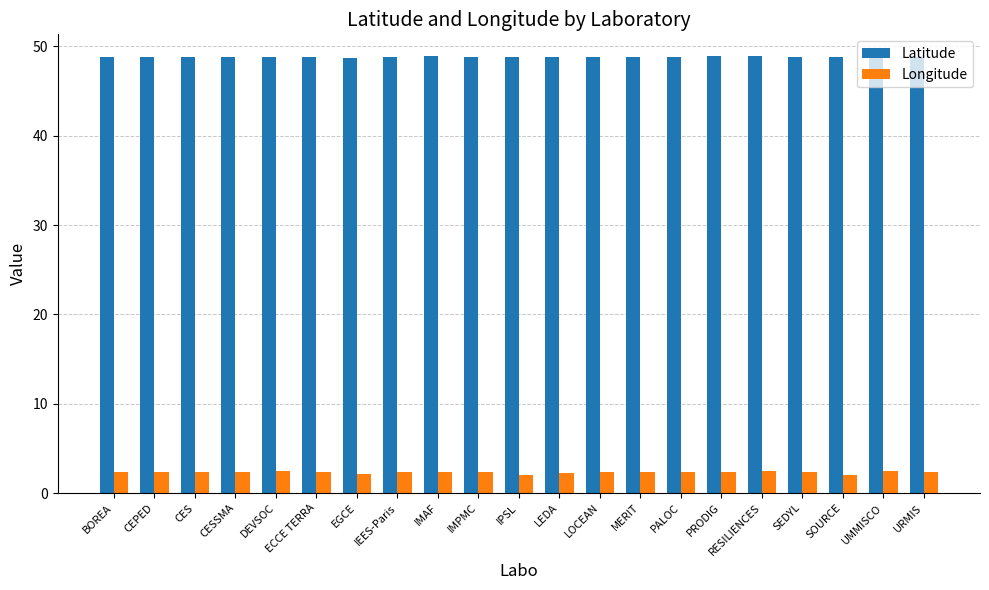

True or false: Latitude has a value of 48.8 at PALOC.

True